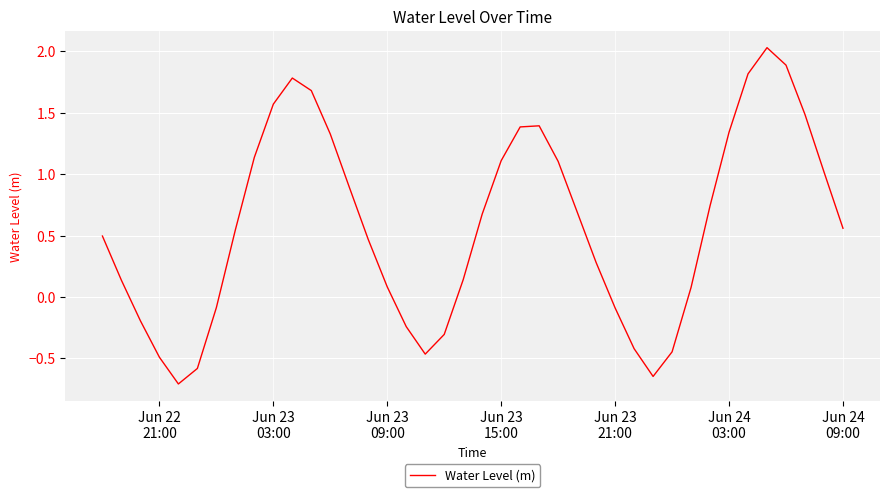

What is the difference between the maximum and minimum values?

2.7